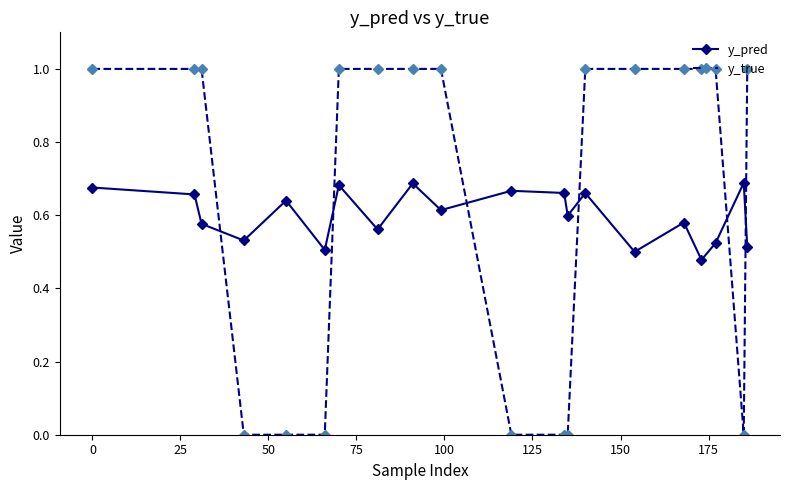

What is the value of the y_true point at the 3rd from the left?

1.0